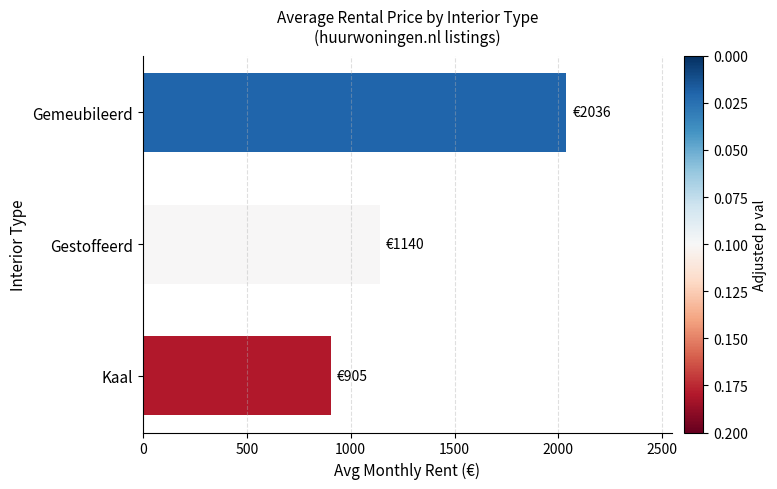

What is the label of the 1st bar from the top?

Gemeubileerd